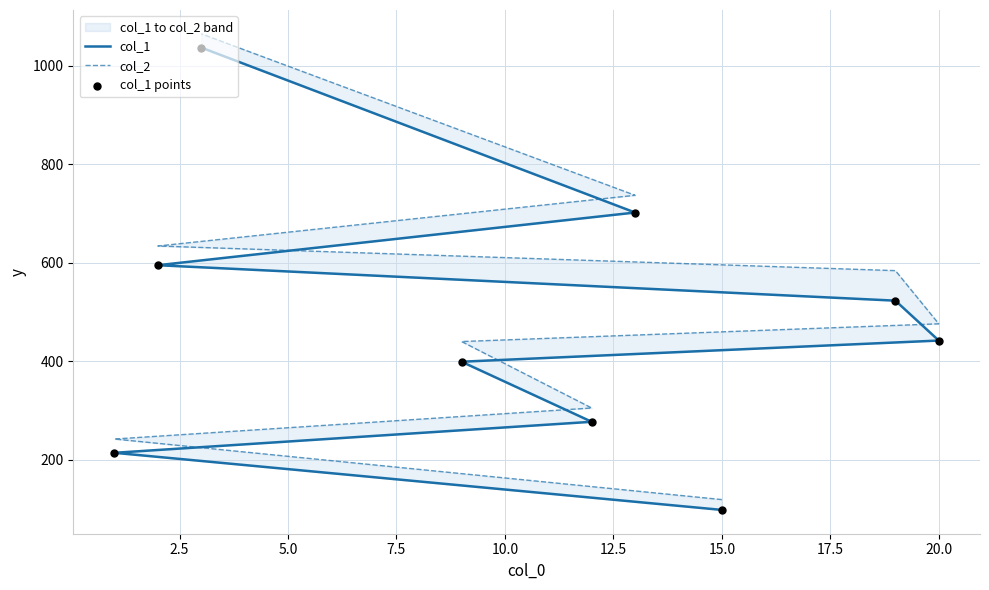

Which series reaches the minimum Y coordinate?

col_1